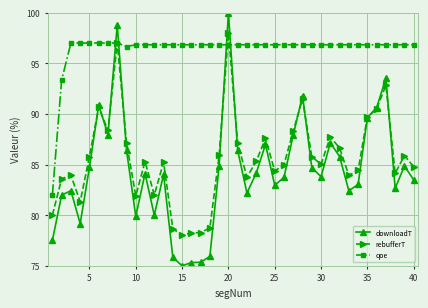

What is the smallest value displayed?

75.0